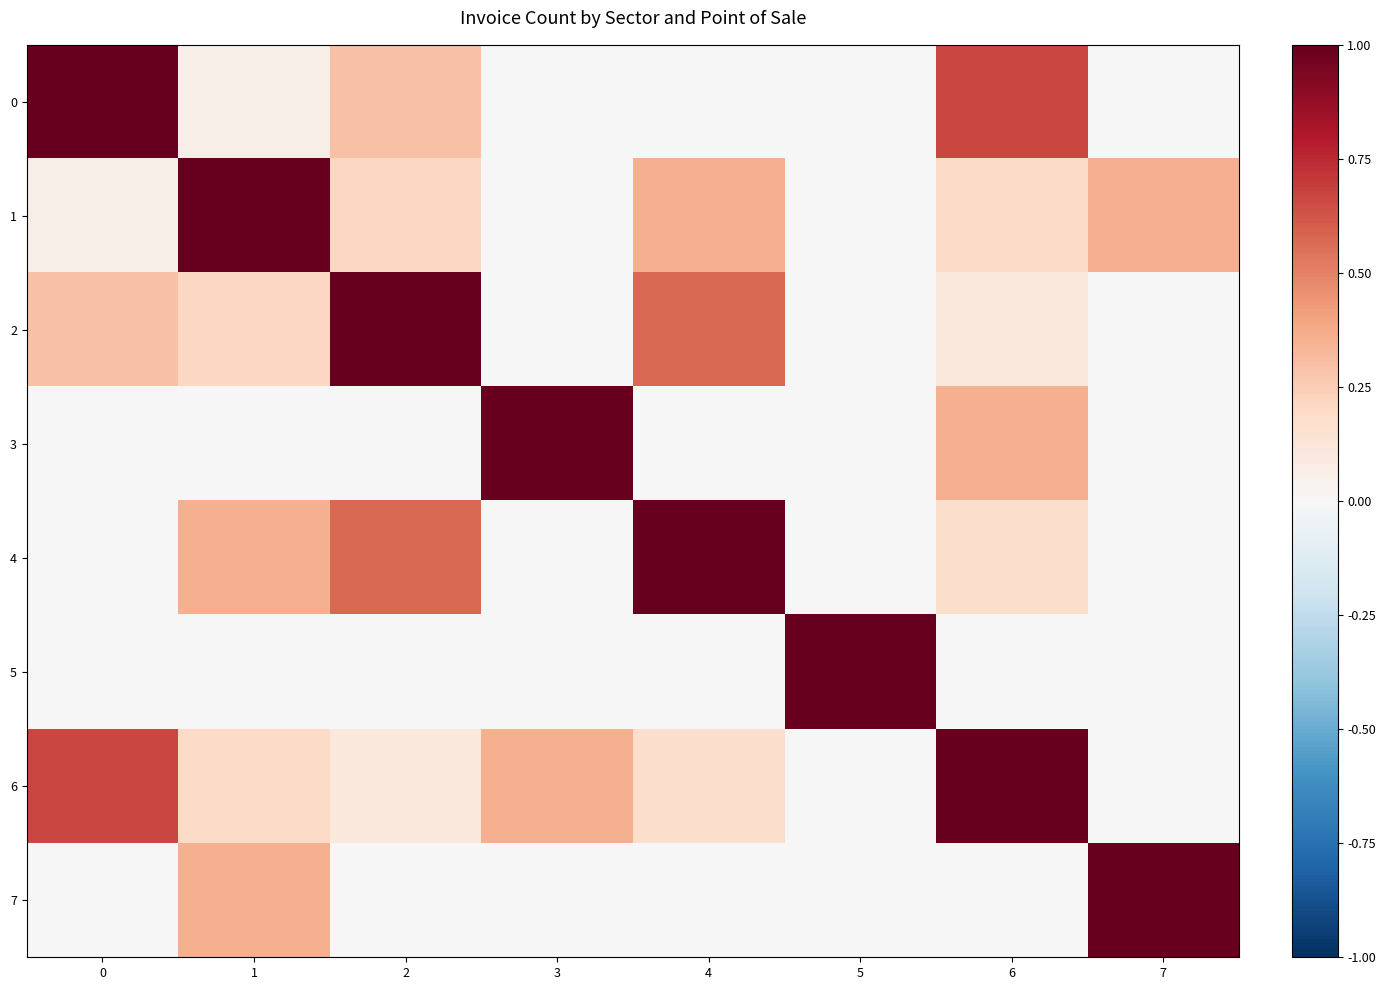

Reading left to right, what are all the values shown in this chart?

0: 0=1.0	1=0.1	2=0.3	3=0.0	4=0.0	5=0.0	6=0.7	7=0.0
1: 0=0.1	1=1.0	2=0.2	3=0.0	4=0.4	5=0.0	6=0.2	7=0.4
2: 0=0.3	1=0.2	2=1.0	3=0.0	4=0.6	5=0.0	6=0.1	7=0.0
3: 0=0.0	1=0.0	2=0.0	3=1.0	4=0.0	5=0.0	6=0.4	7=0.0
4: 0=0.0	1=0.4	2=0.6	3=0.0	4=1.0	5=0.0	6=0.2	7=0.0
5: 0=0.0	1=0.0	2=0.0	3=0.0	4=0.0	5=1.0	6=0.0	7=0.0
6: 0=0.7	1=0.2	2=0.1	3=0.4	4=0.2	5=0.0	6=1.0	7=0.0
7: 0=0.0	1=0.4	2=0.0	3=0.0	4=0.0	5=0.0	6=0.0	7=1.0